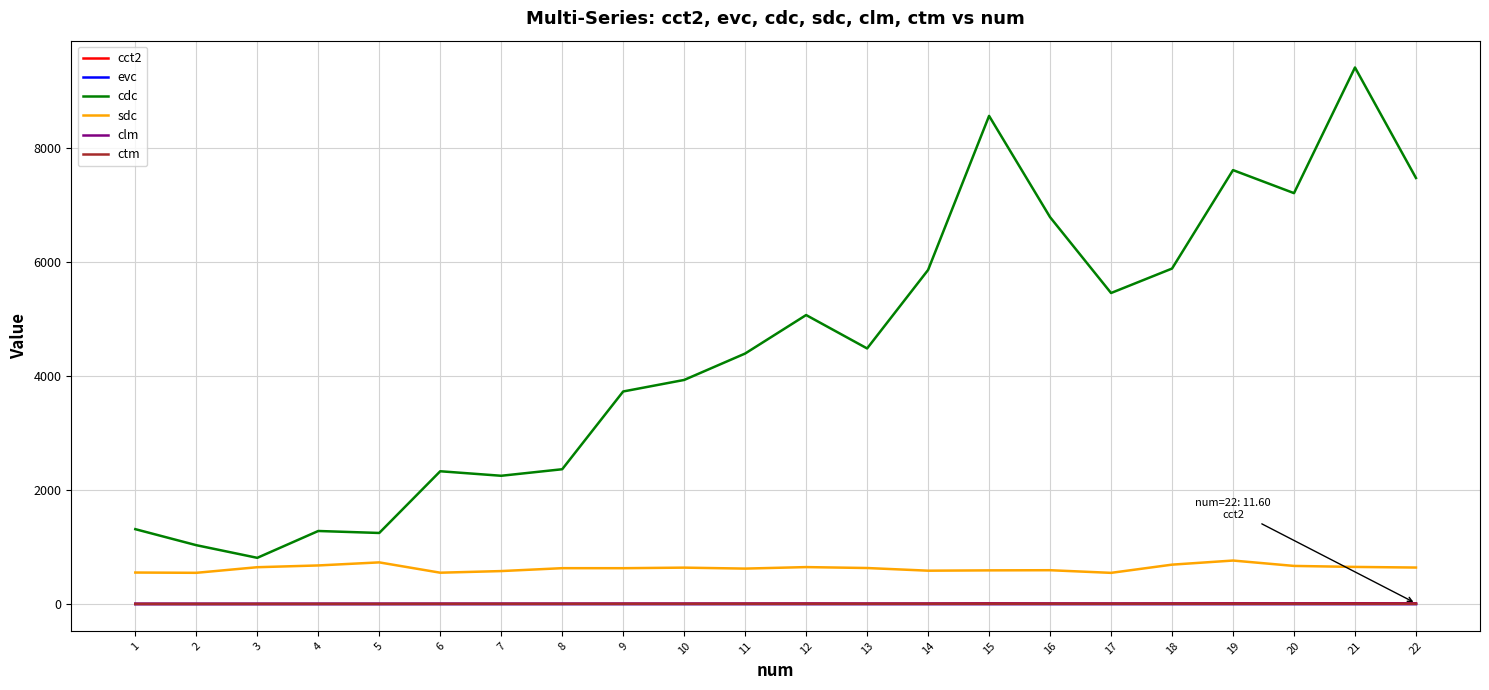

At how many categories does at least one series exceed 8800?

1